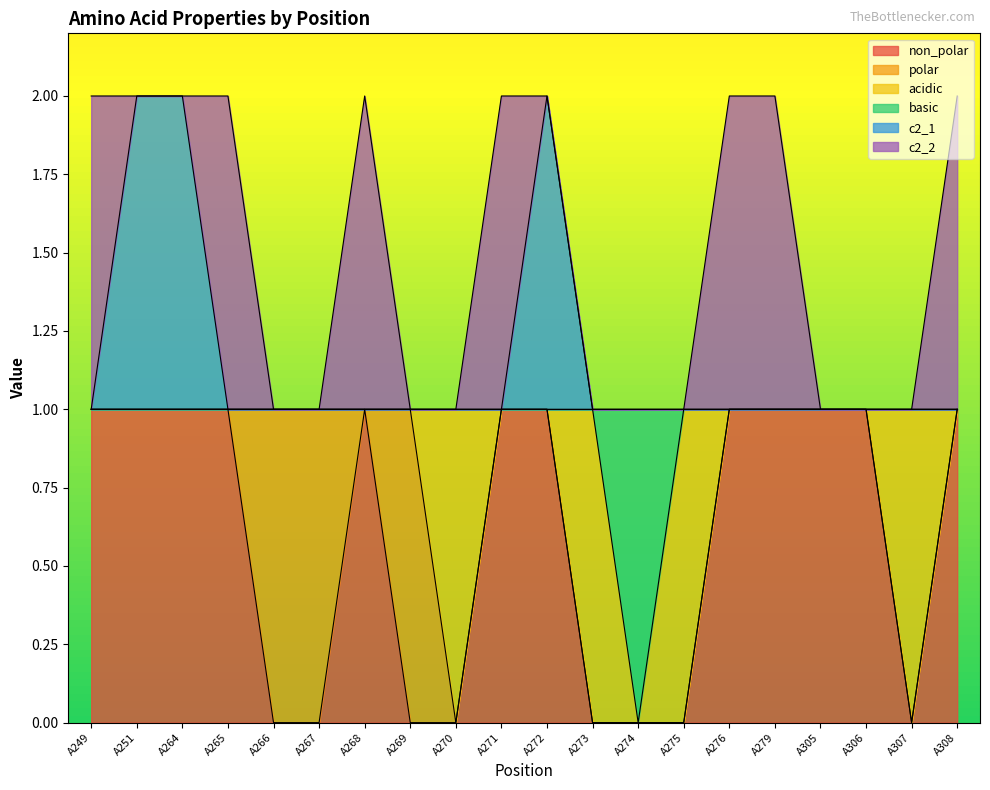

Does the chart display data point markers on the line(s)?

No